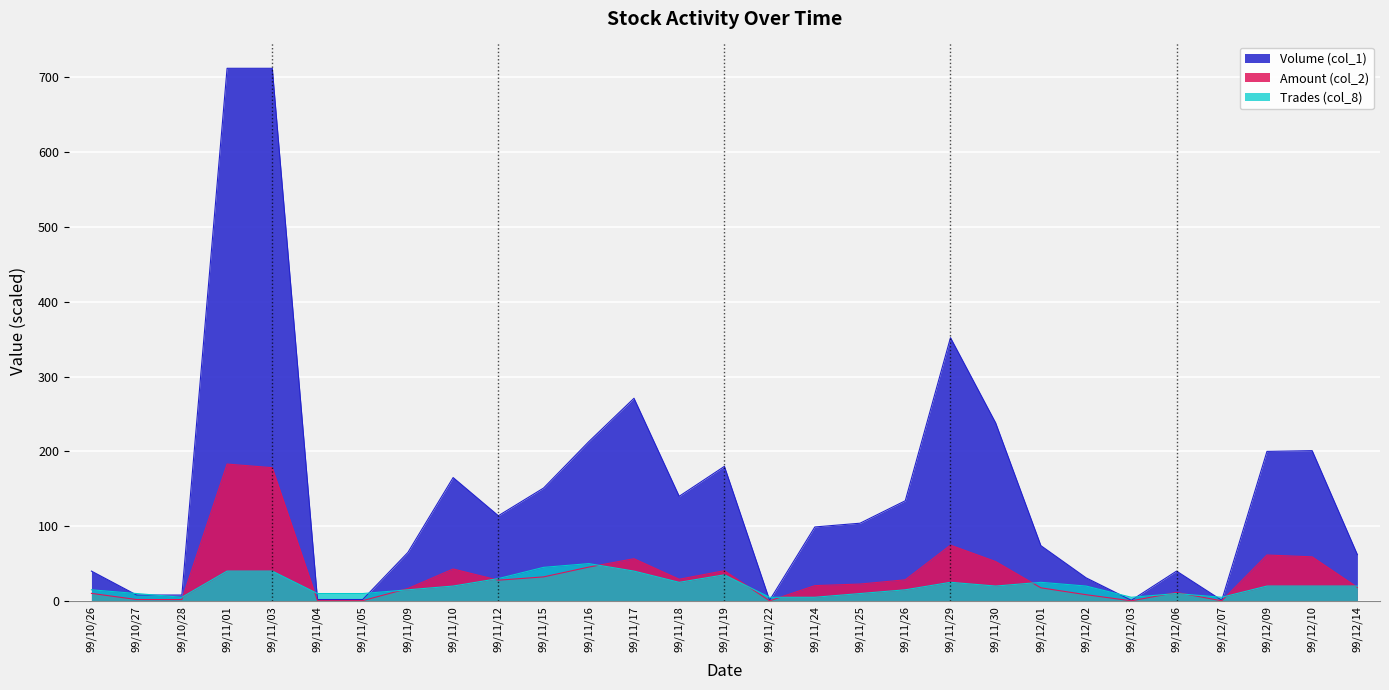

The Trades (col_8) series shows 8.9 at 99/11/29. True or false?

False